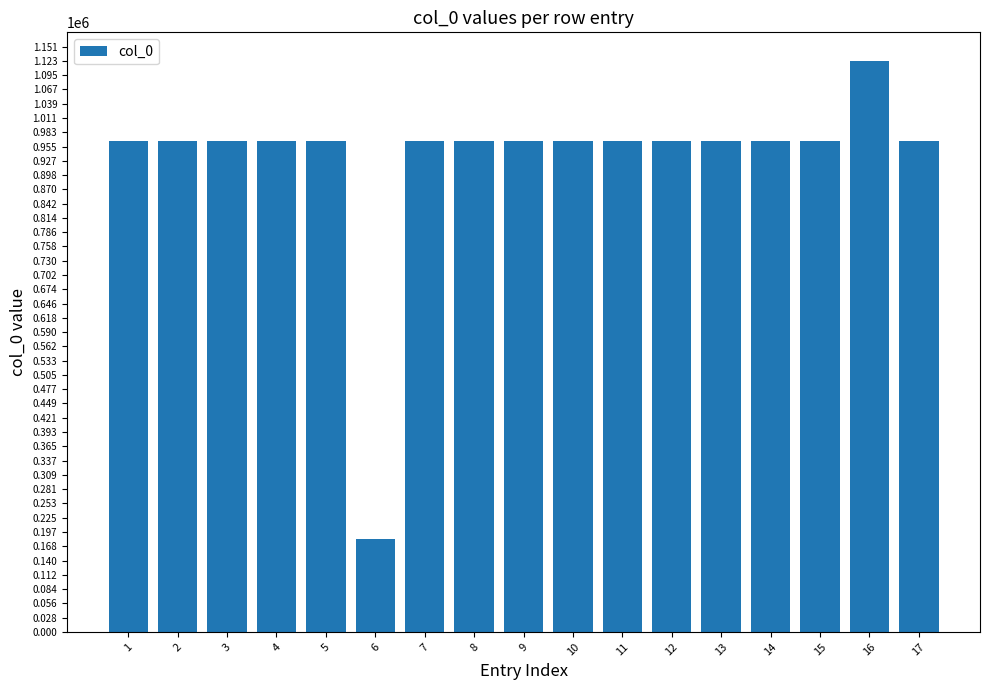

Does the chart contain stacked bars?

No